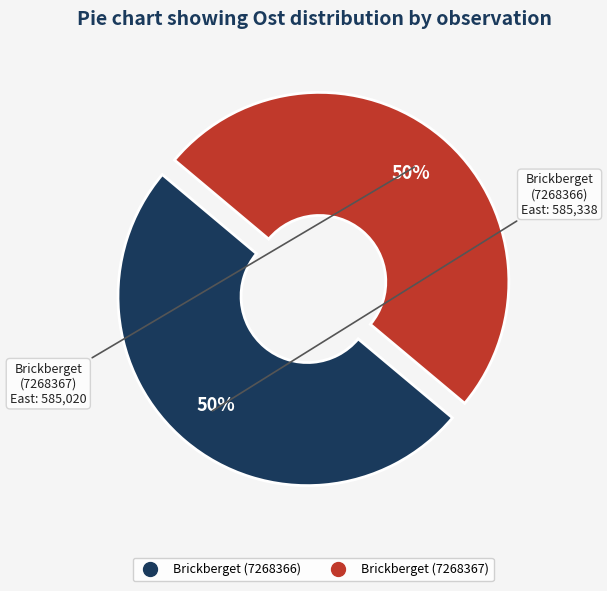

Approximately how many times larger is the value at Brickberget (7268367) compared to Brickberget (7268366)?

1.0